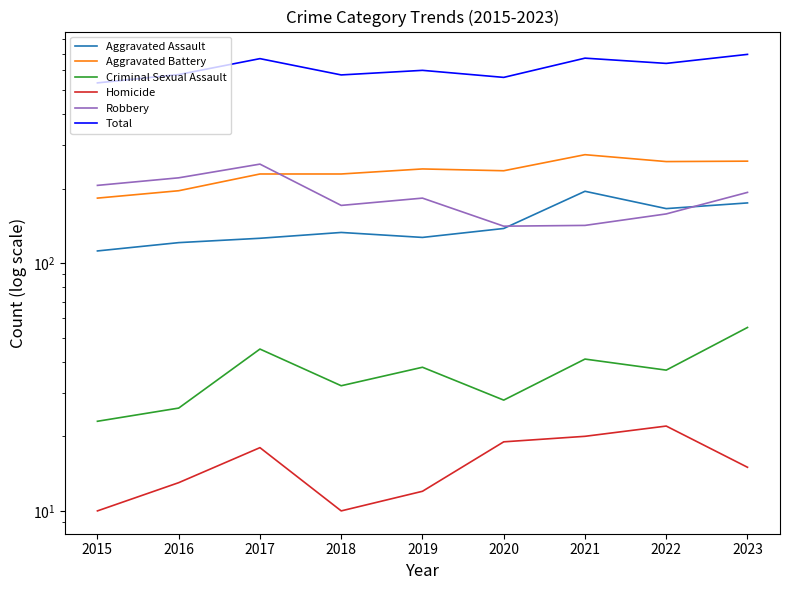

Which category has the highest value in the Aggravated Battery series?

2021